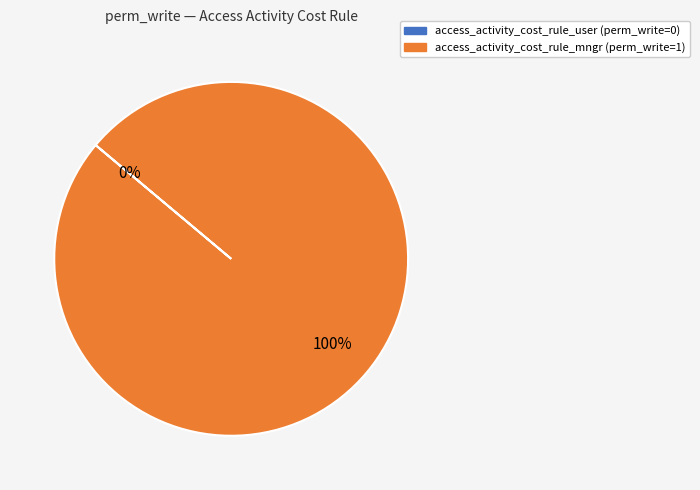

Count the number of slices in the pie.

2